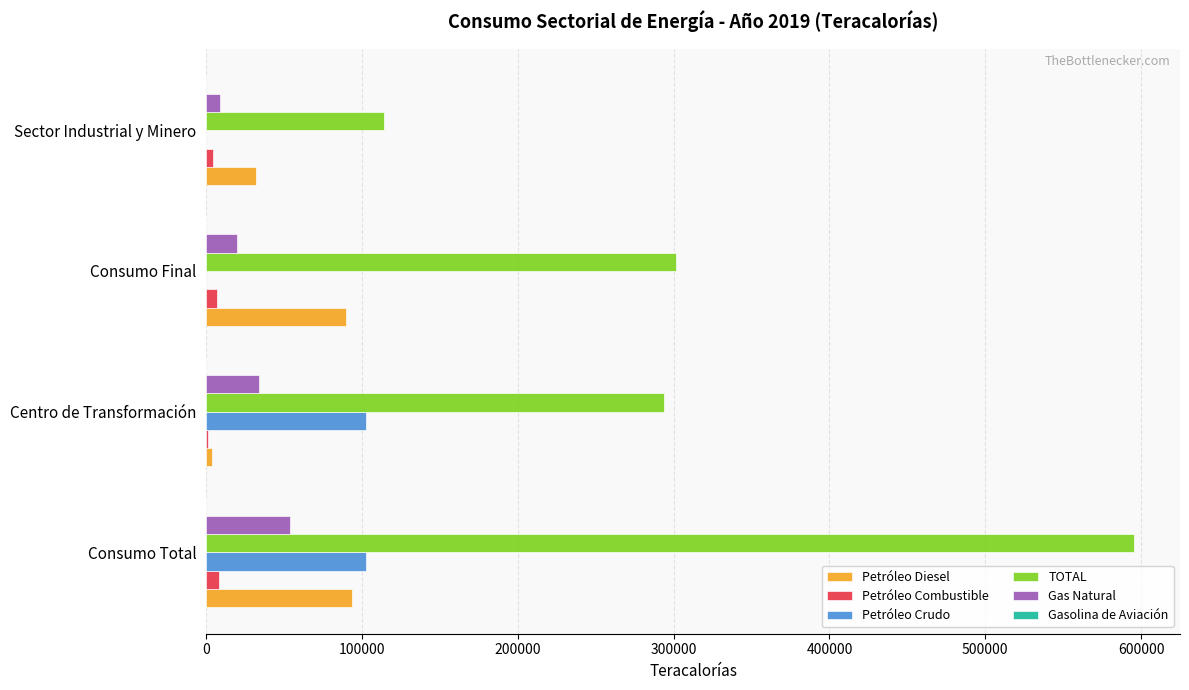

What is the sum of all TOTAL values?

1304249.5